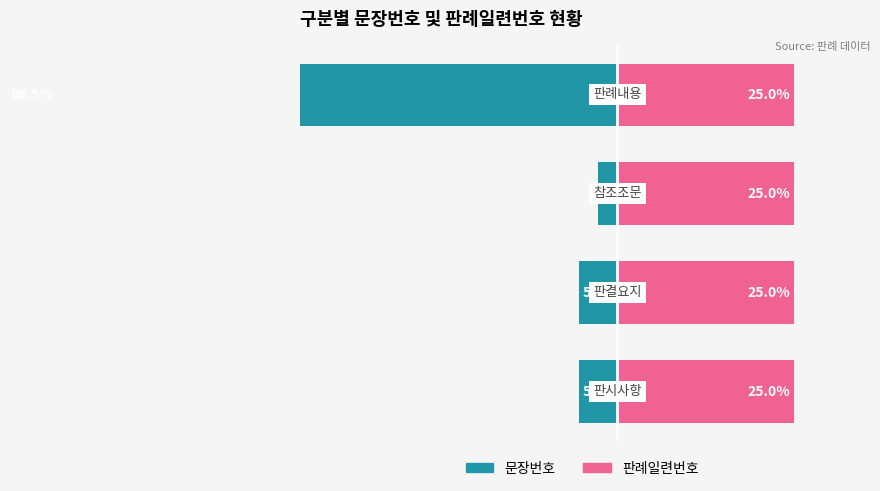

Between −40 and −20, which series saw the biggest shift?

문장번호